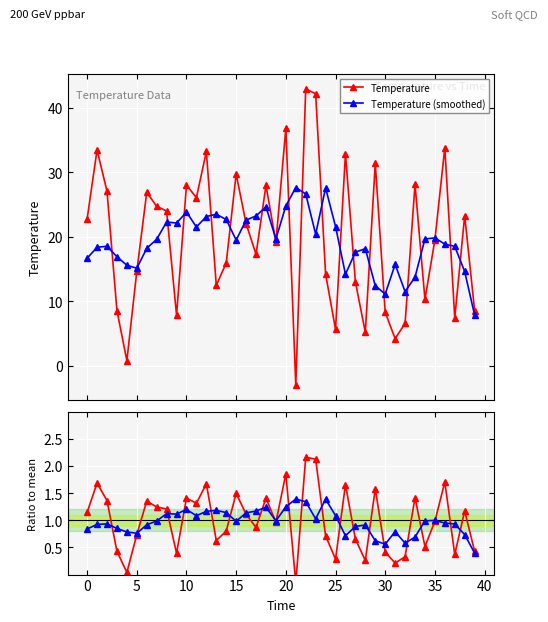

True or false: Ratio to mean and Temperature (smoothed) cross at least once.

False